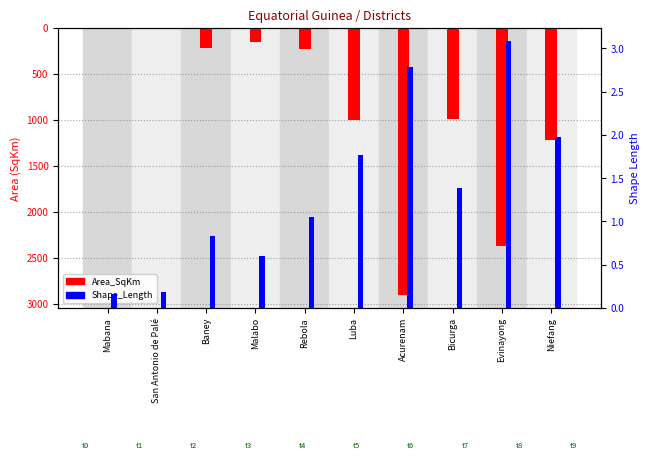

How many bars are there in each group?

2